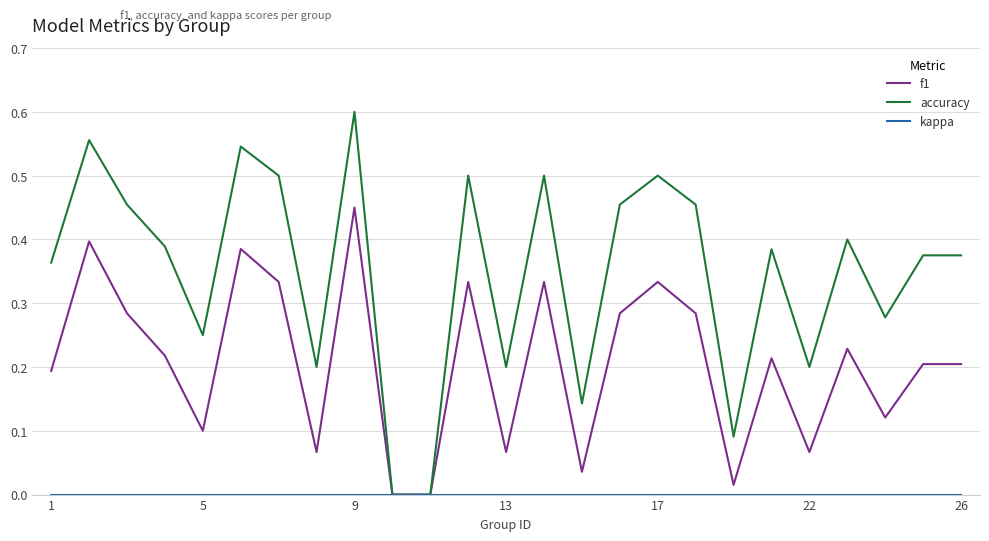

Which series has the largest range (max minus min)?

accuracy